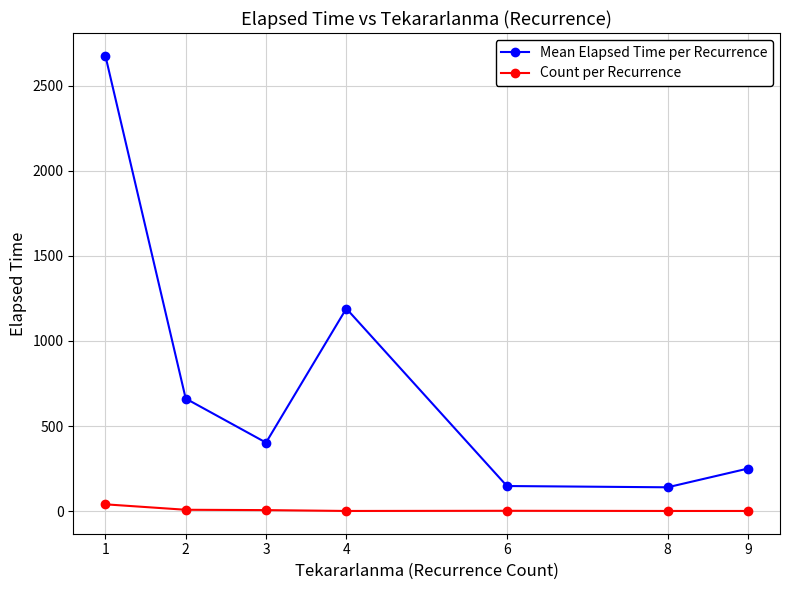

True or false: Count per Recurrence has a value of 2.0 at 6.

True